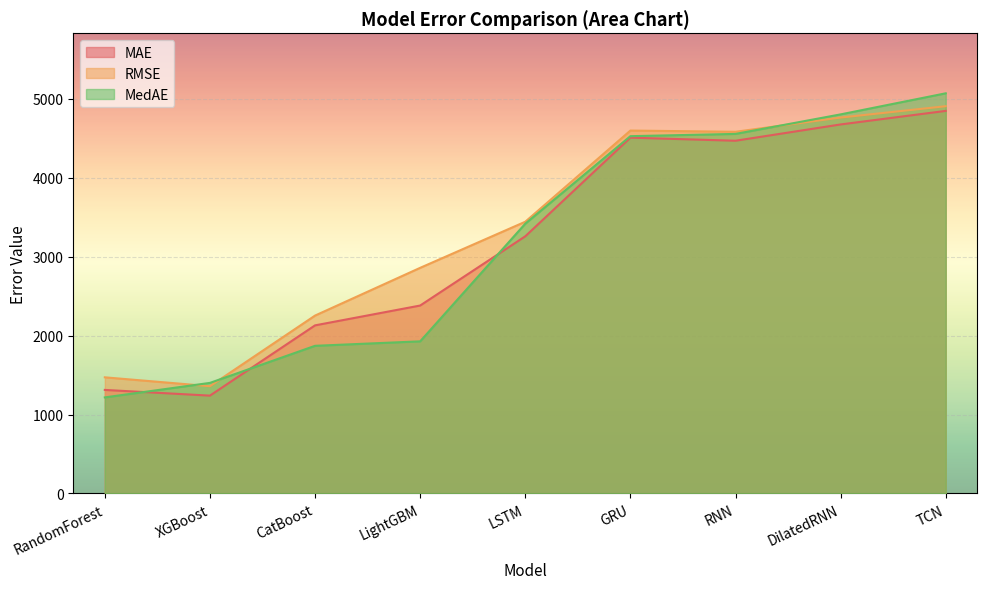

What is the sum of the RMSE values at LSTM and LightGBM?

6302.4